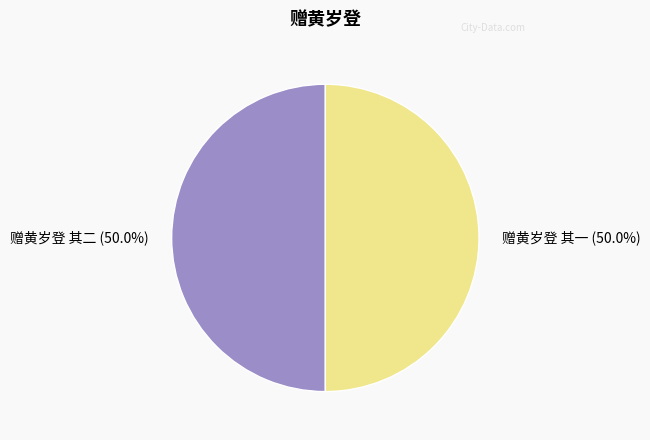

True or false: 赠黄岁登 其二 accounts for 50% of the total.

True